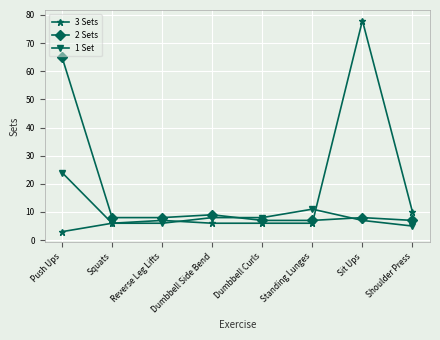

What is the difference between the maximum and minimum values in the 1 Set series?

19